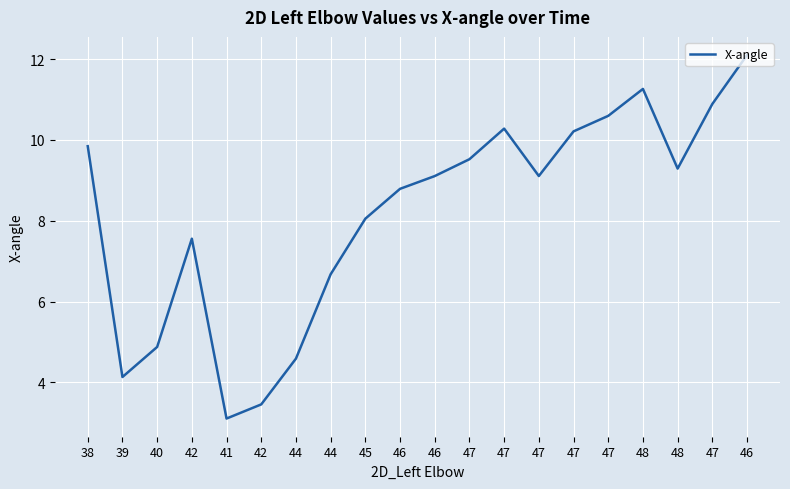

What is the label of the 11th point from the left?

46